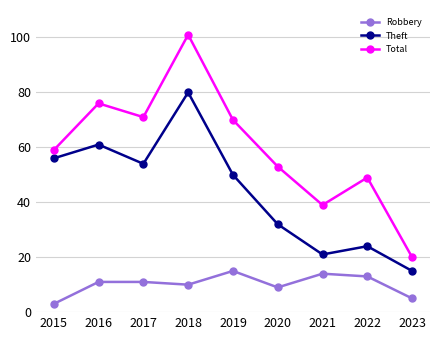

What is the minimum value shown in the chart?

3